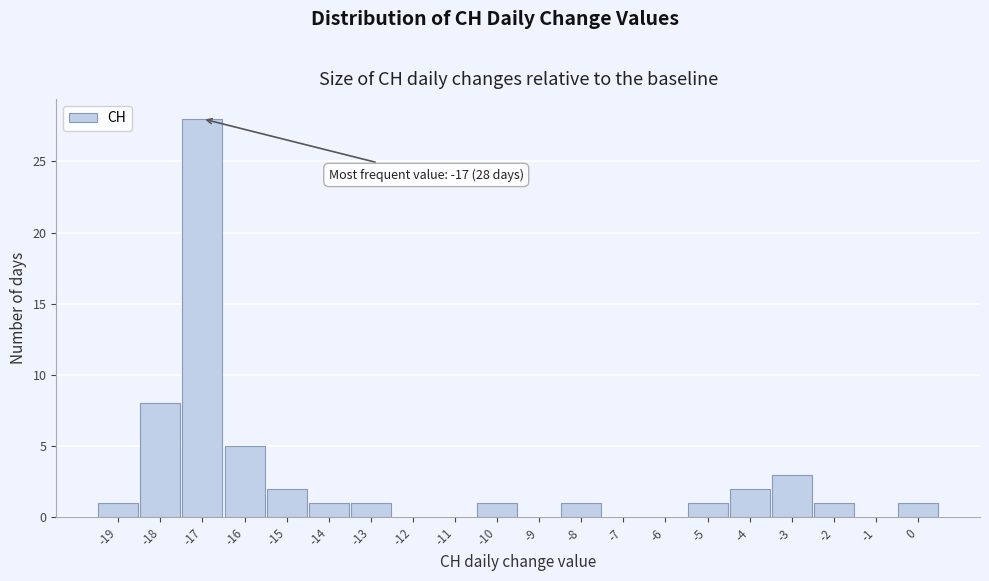

Which range on the x-axis has the tallest bar?

-17.5 to -16.5